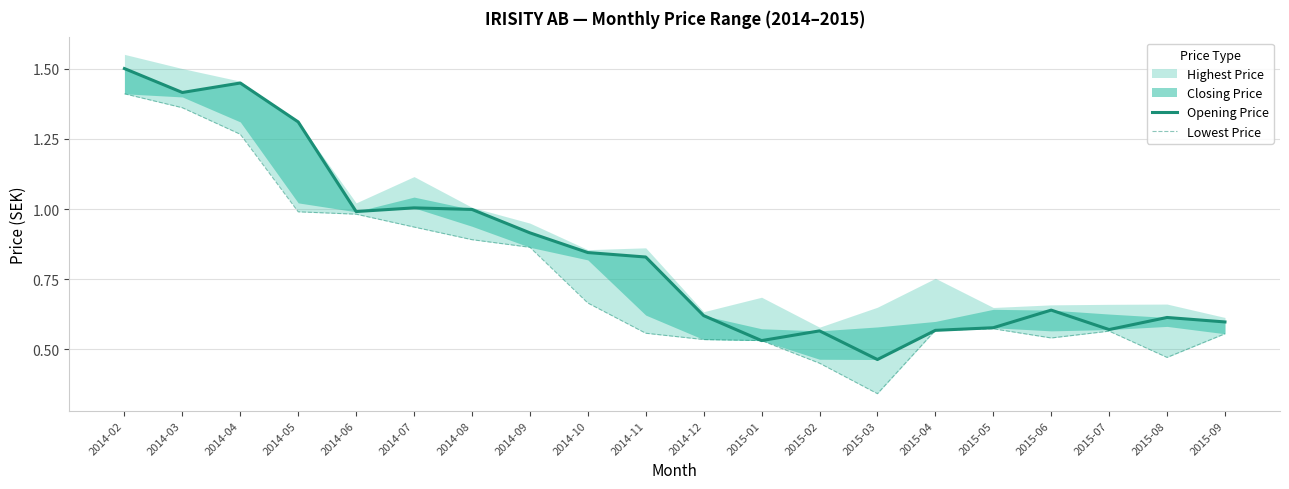

What is the difference between the Opening Price values at 2014-11 and 2015-05?

0.3